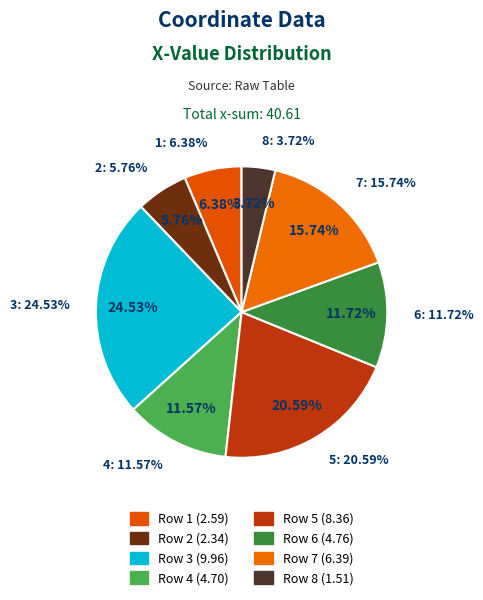

To the nearest percent, what is the combined percentage of 6 and 4?

23%